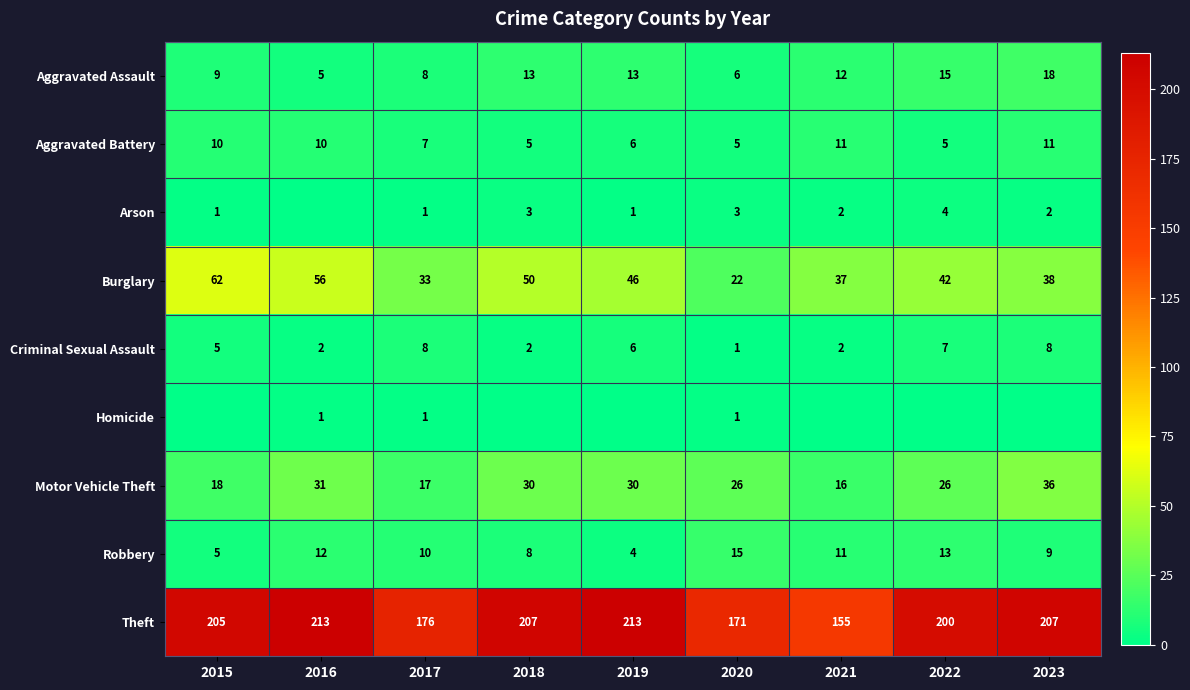

At how many categories does at least one series exceed 141?

9